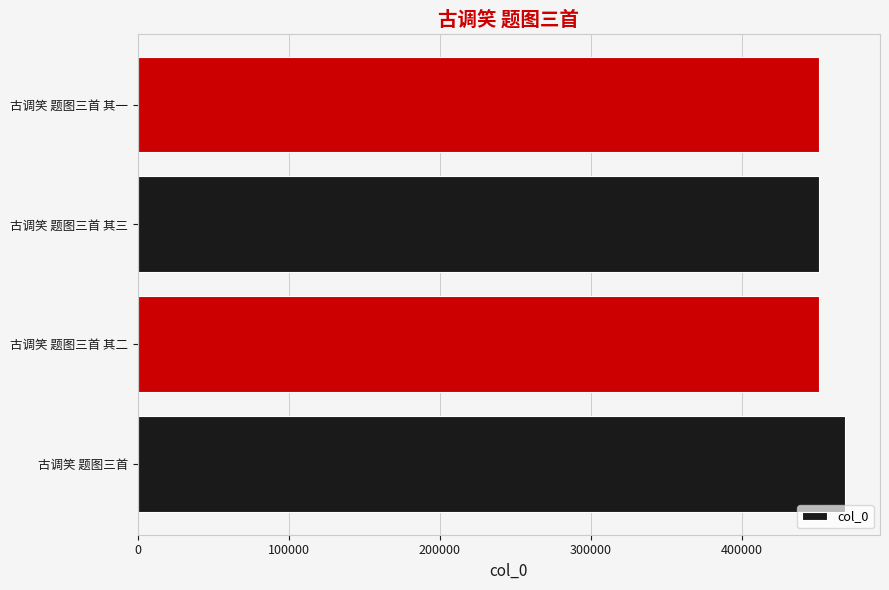

Is it true that the value at 古调笑 题图三首 其二 is 658740?

False